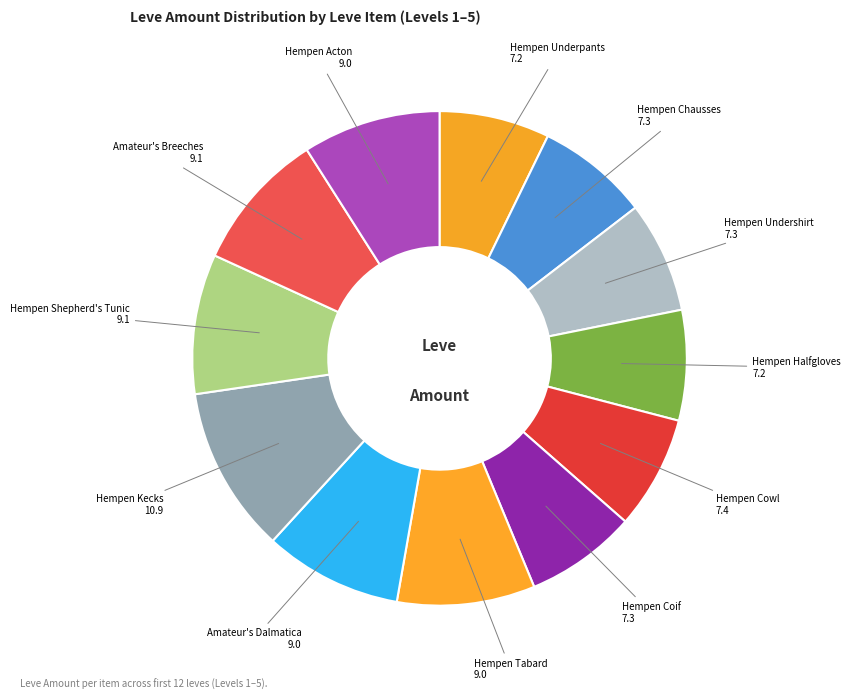

Do Hempen Undershirt and Hempen Underpants together represent more than half of the pie?

No